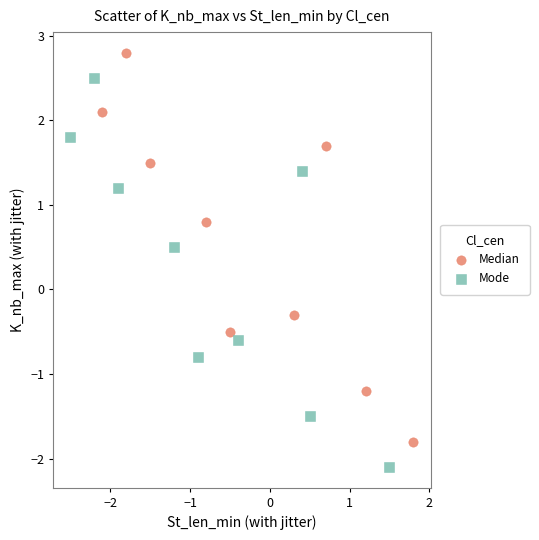

Which series contains the highest Y value?

Median